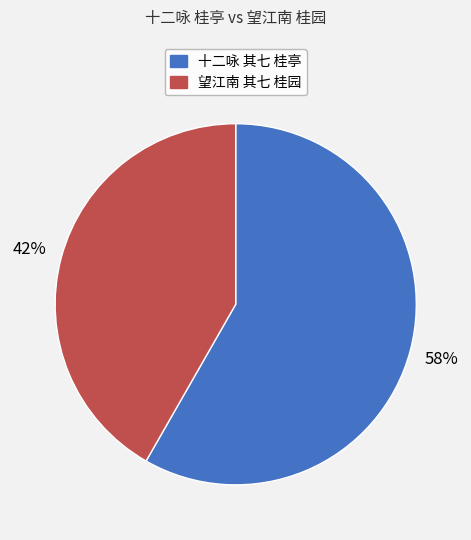

To the nearest percent, what portion does 十二咏 其七 桂亭 represent?

58%